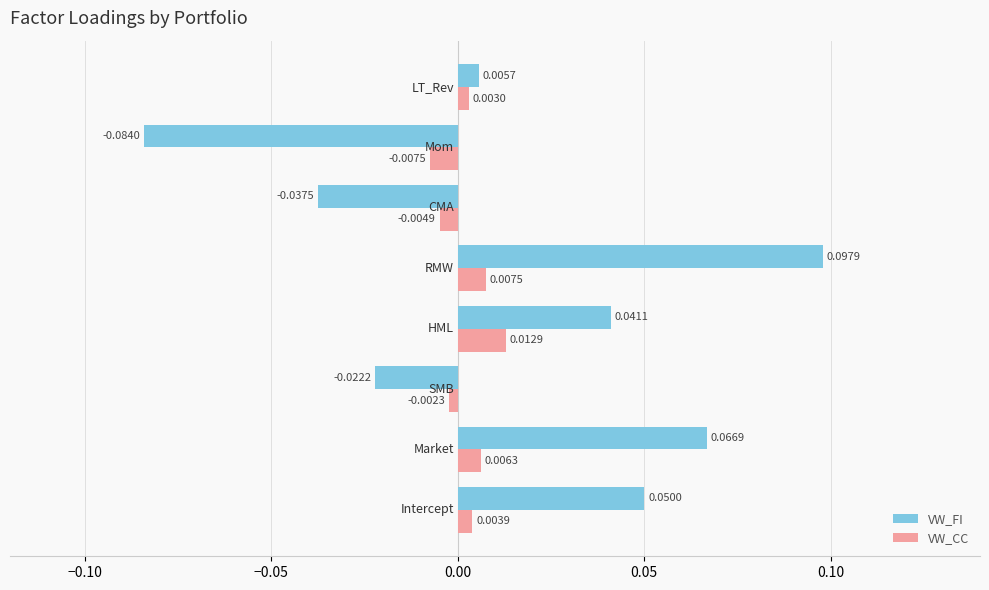

Which series has the widest spread of values?

VW_FI